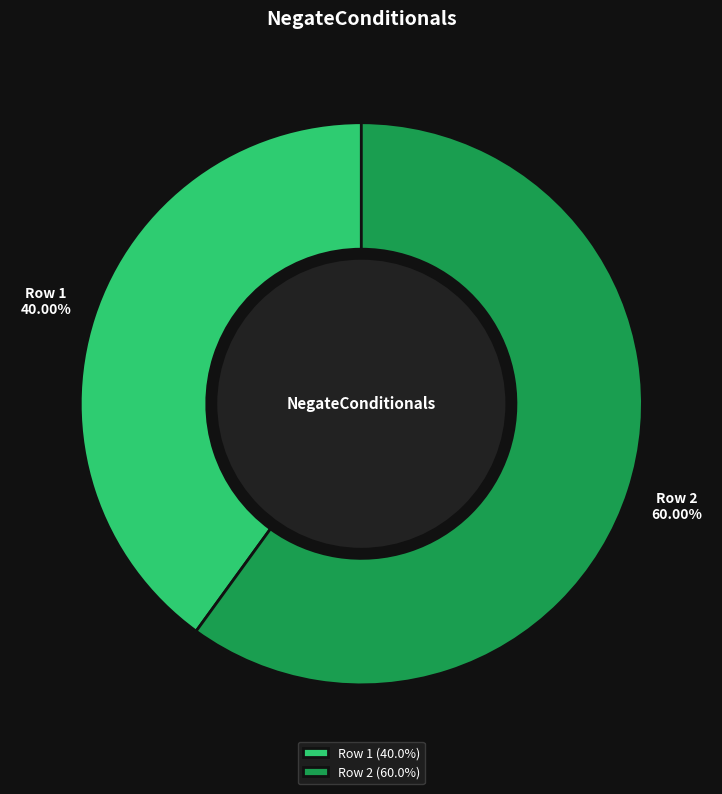

To the nearest percent, what is the average slice percentage?

50%